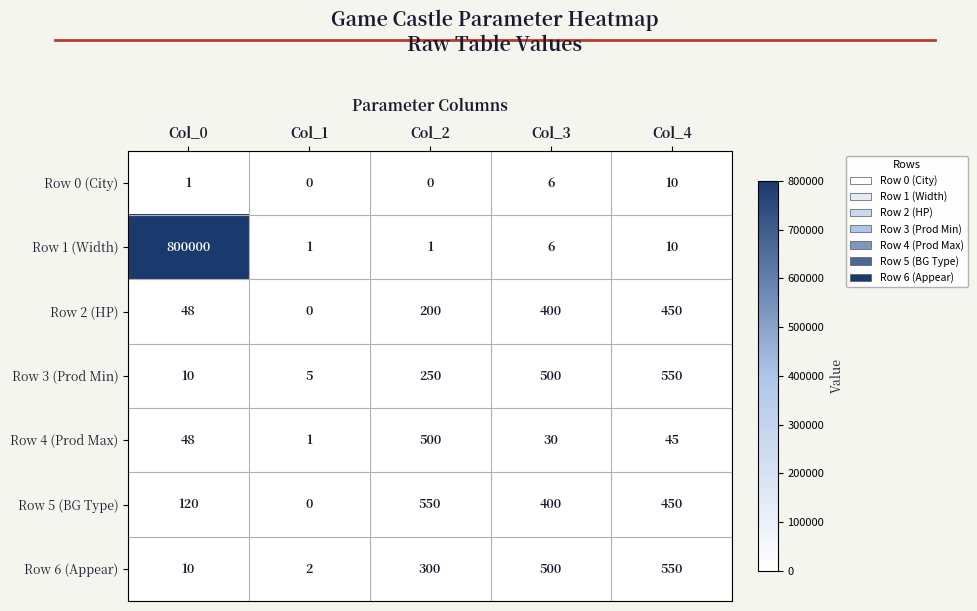

What is the spread (max minus min) of values at Col_1?

5